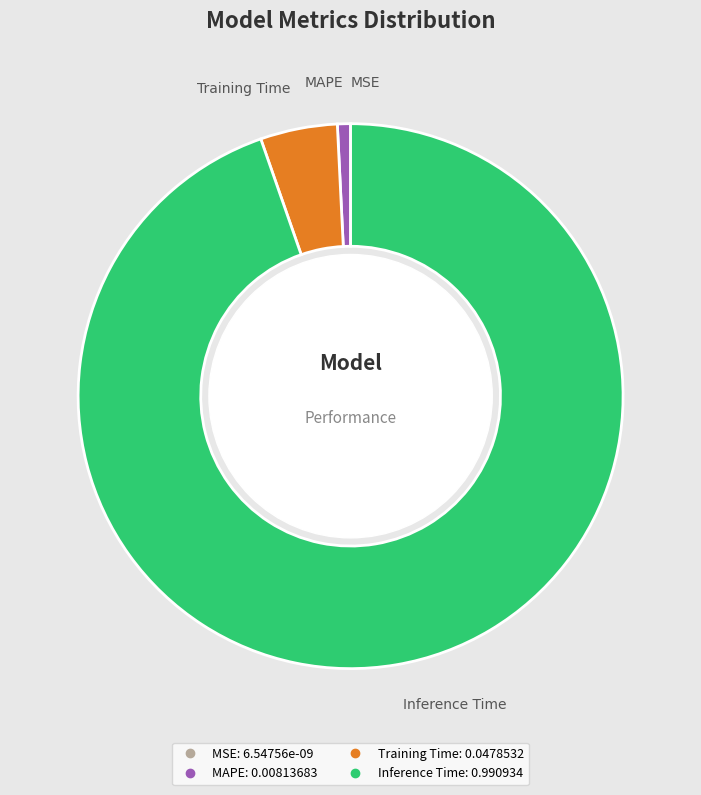

Does any single category account for the majority?

Yes